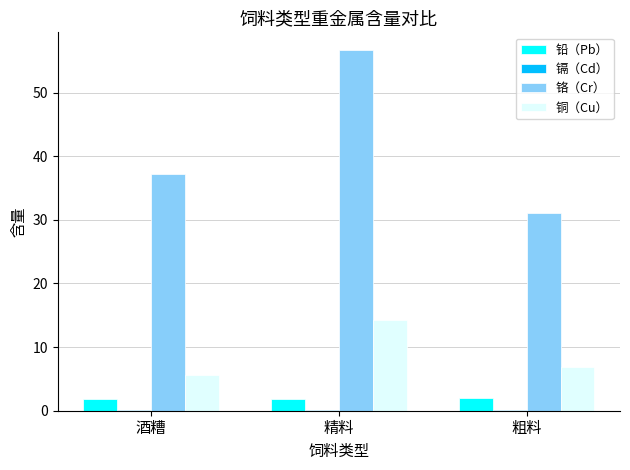

Is it true that 铬（Cr） equals 19.6 at 粗料?

False